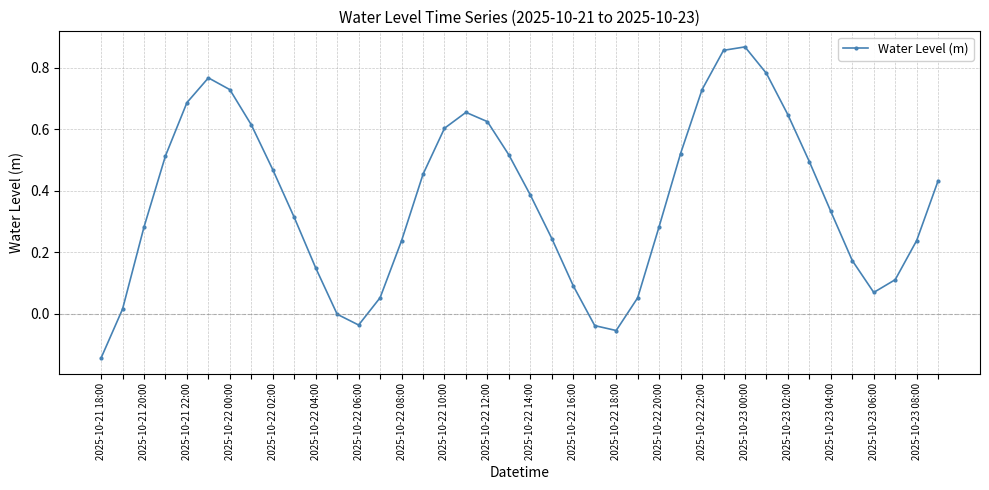

What is the difference between the second highest and minimum values?

1.0